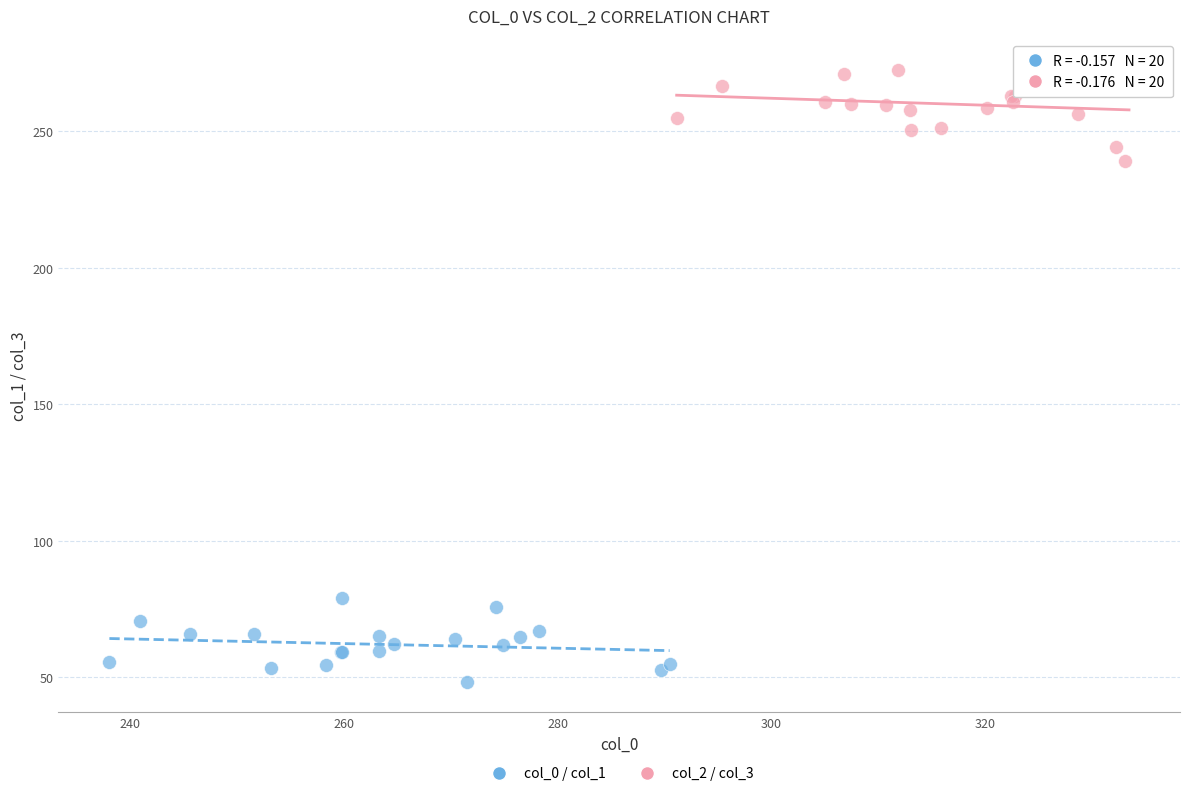

Which series contains the lowest Y value?

col_0 / col_1